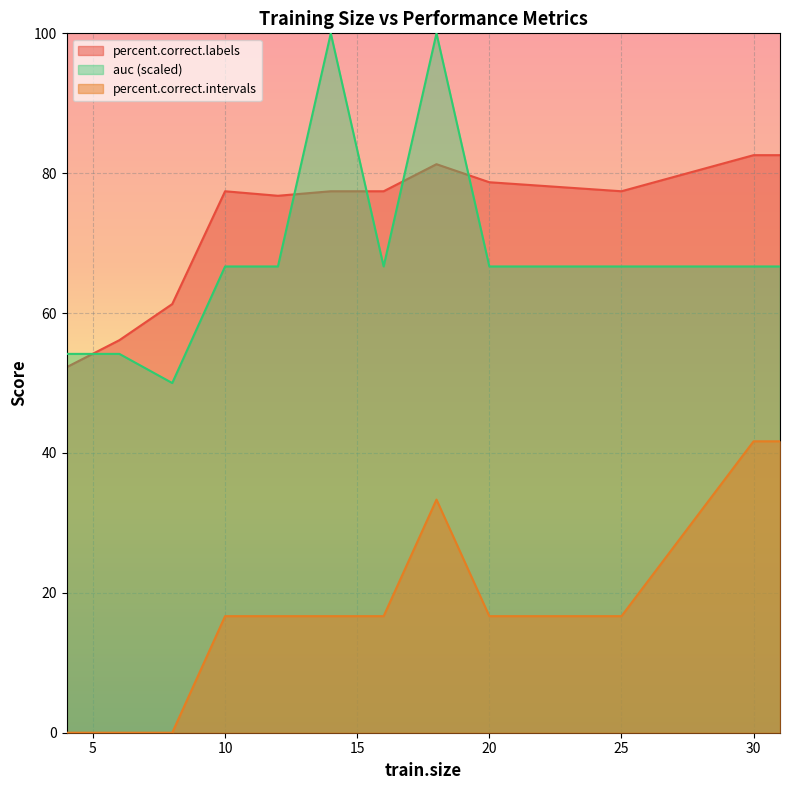

The value of percent.correct.intervals at 8 is 0.0. True or false?

True